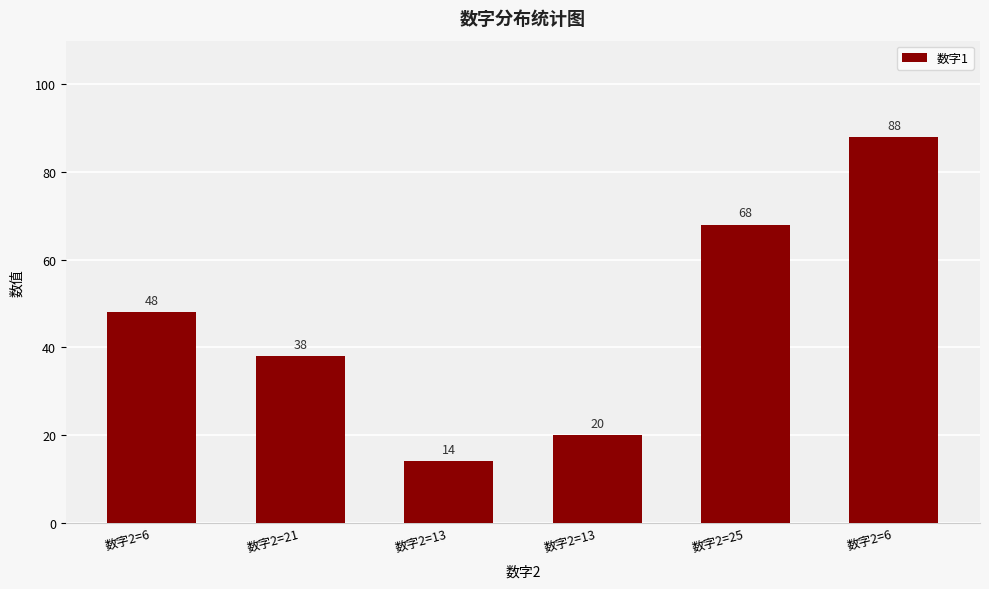

Between 数字2=13 and 数字2=6, which is larger?

数字2=6